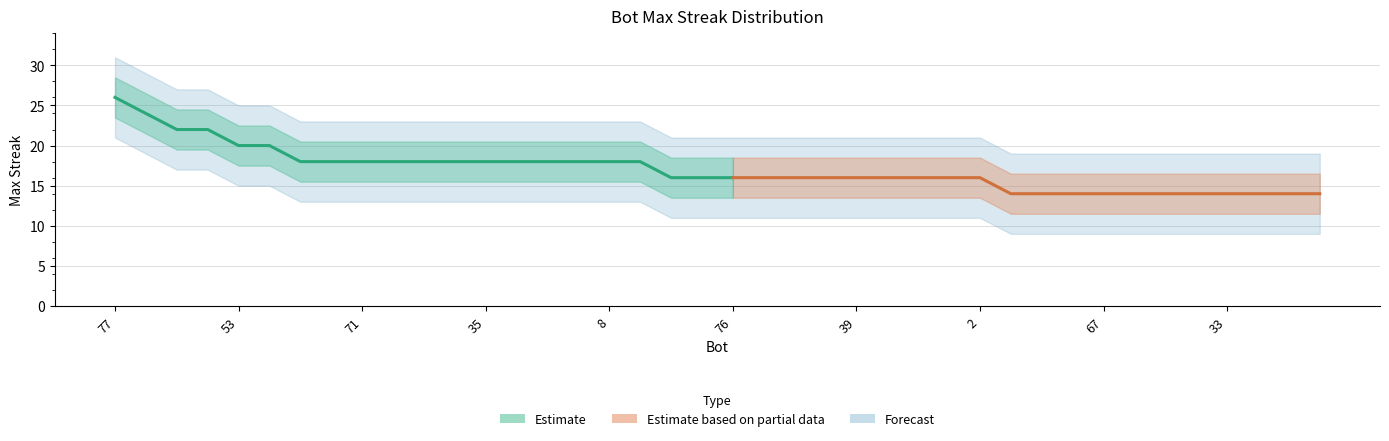

Rank the categories by value from lowest to highest.

84, 78, 75, 67, 63, 61, 36, 33, 28, 11, 1, 86, 83, 76, 74, 62, 43, 39, 32, 26, 14, 2, 81, 80, 71, 56, 44, 38, 35, 29, 20, 18, 8, 3, 53, 17, 65, 48, 16, 77